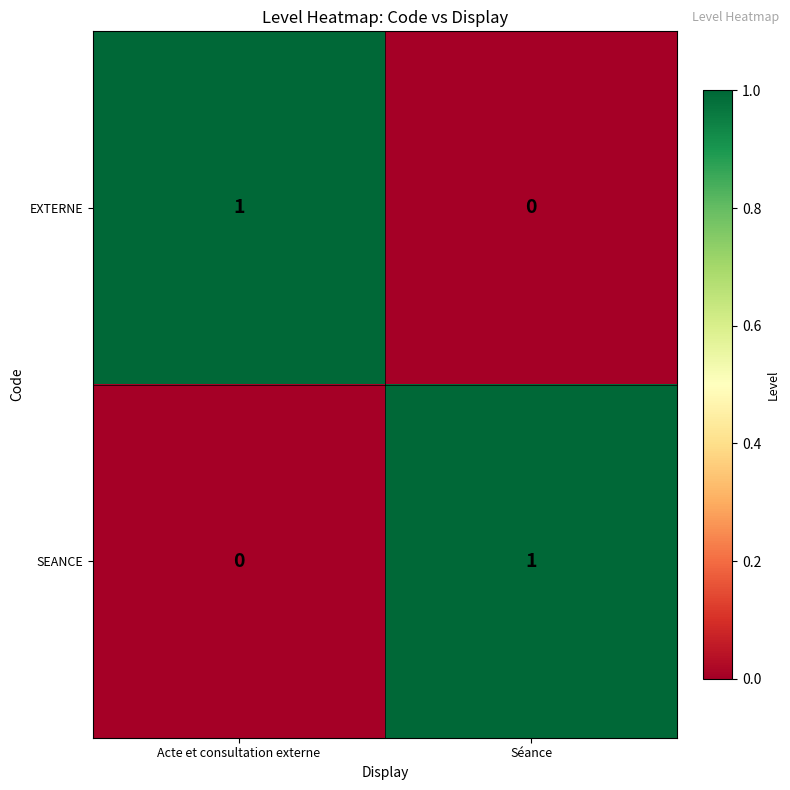

Reading left to right, list all the values displayed in this chart.

EXTERNE: Acte et consultation externe=1	Séance=0
SEANCE: Acte et consultation externe=0	Séance=1